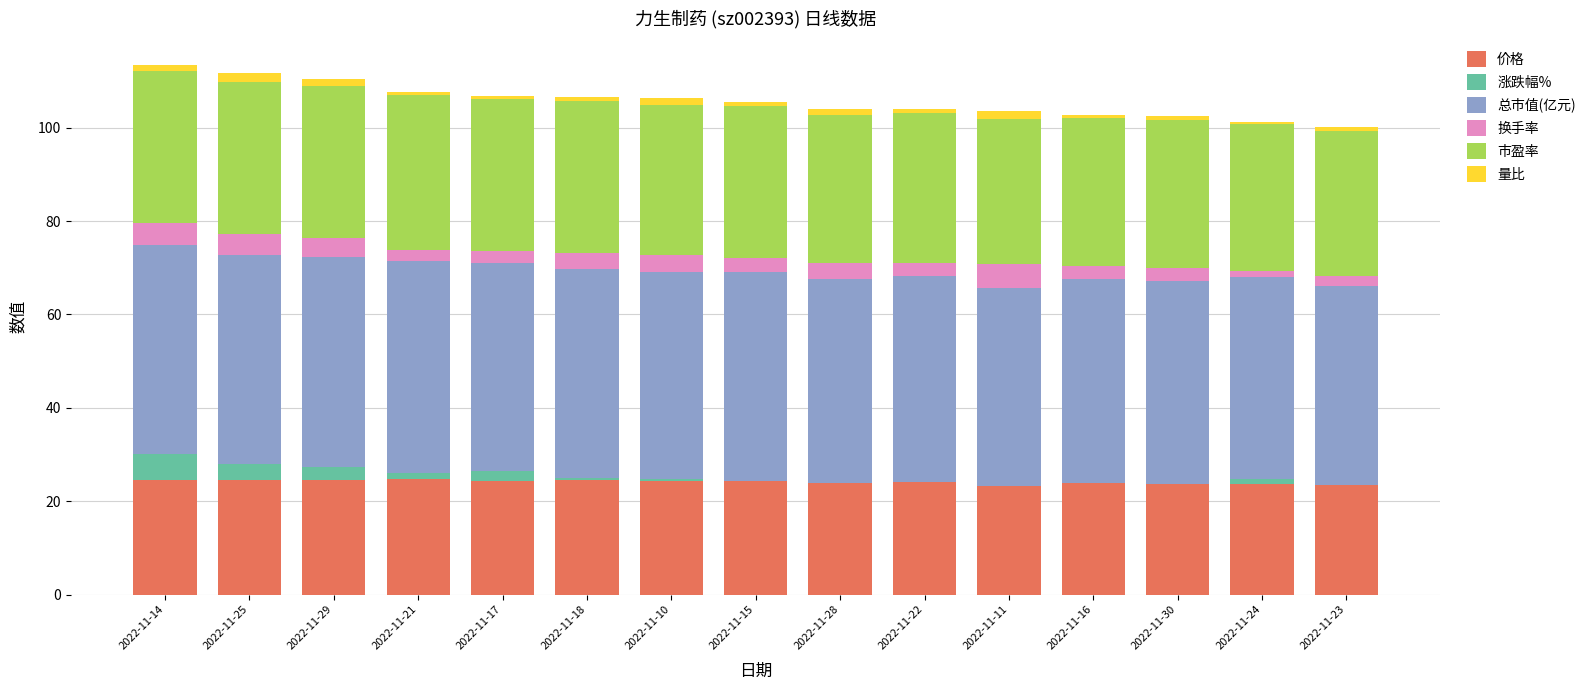

Are the bars grouped side by side (vs. stacked)?

No